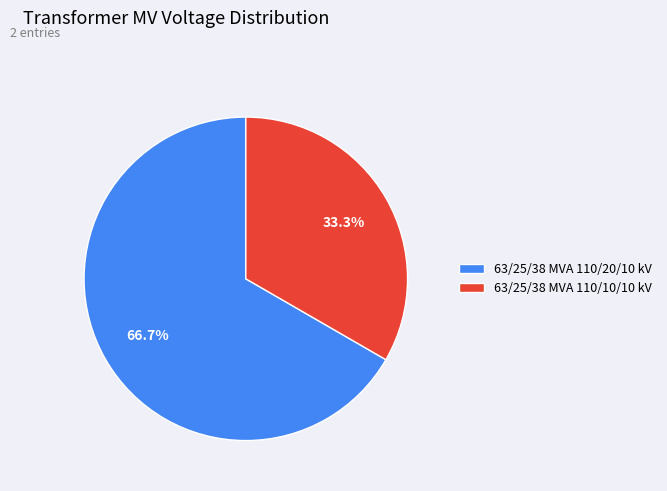

To the nearest percent, what is the combined percentage of 63/25/38 MVA 110/20/10 kV and 63/25/38 MVA 110/10/10 kV?

100%